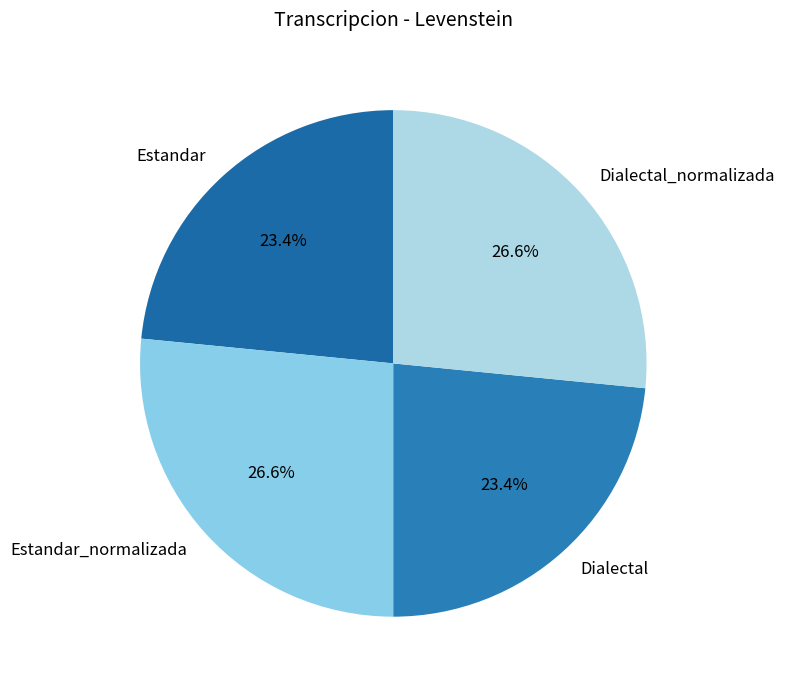

Does Dialectal_normalizada represent more than half of the total?

No